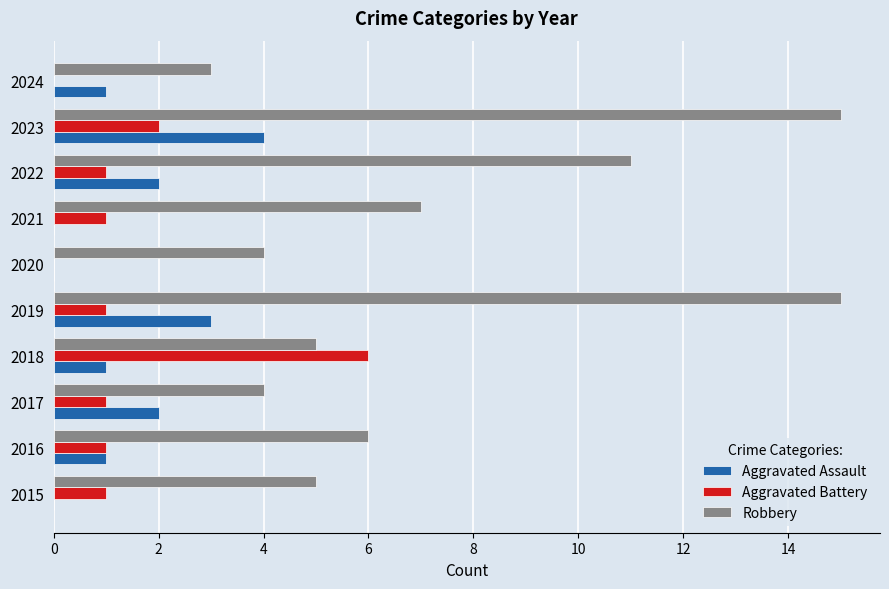

The value of Aggravated Battery at 2018 is 6. True or false?

True